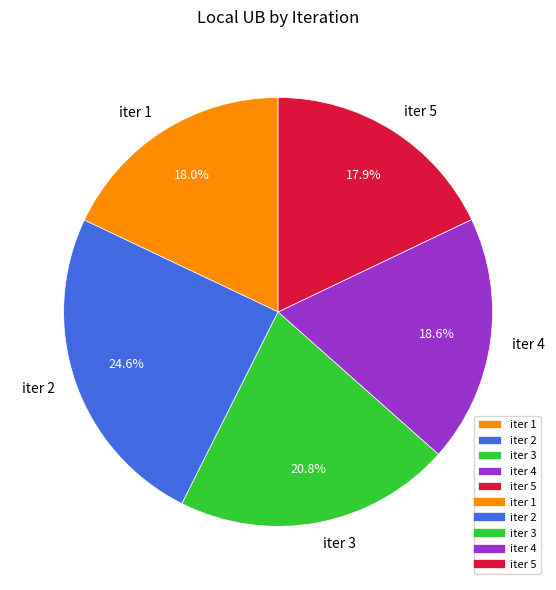

What portion of the pie excludes iter 2?

75.4%